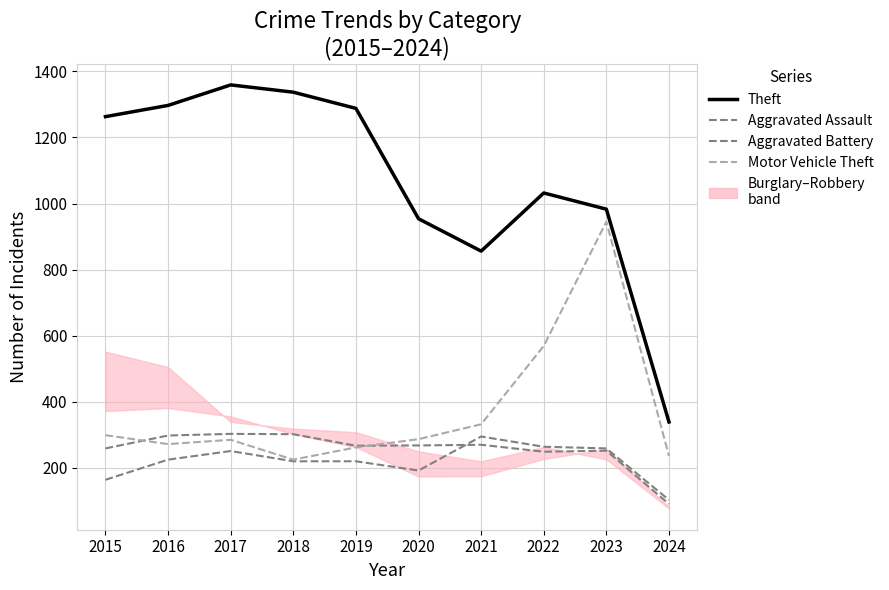

What is the value of the Aggravated Battery point at the 3rd from the left?

303